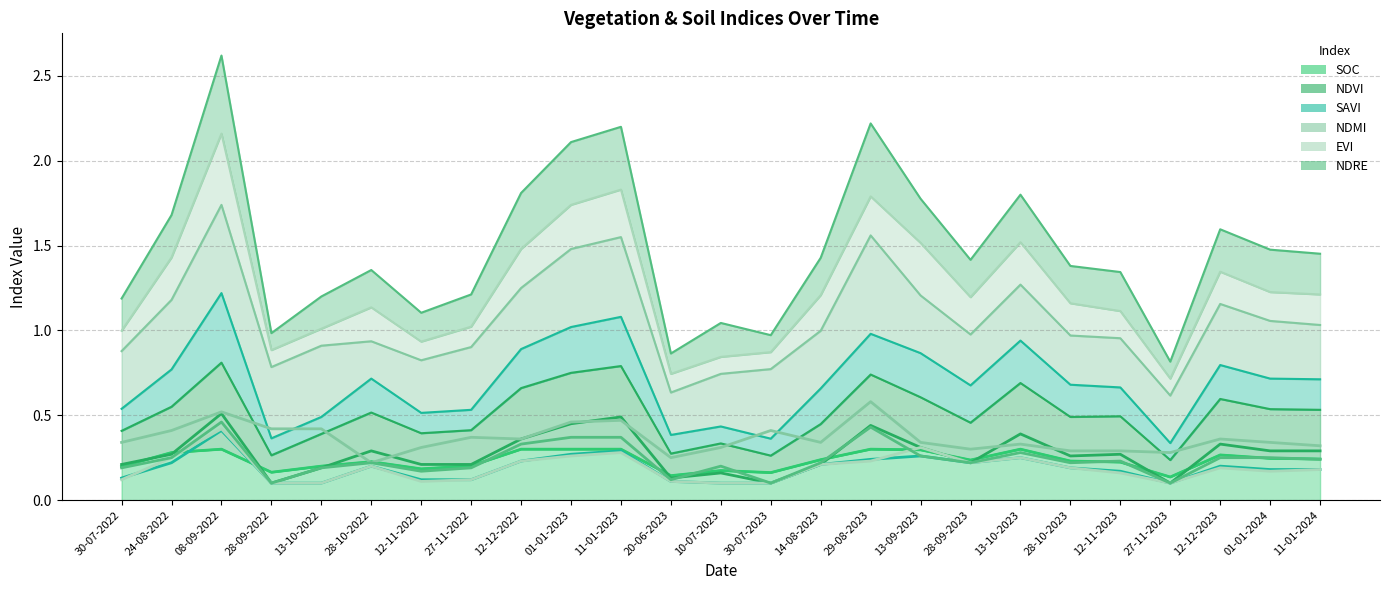

Reading left to right, extract all data points from this chart.

soc (line): 0.2	0.3	0.3	0.2	0.2	0.2	0.2	0.2	0.3	0.3	0.3	0.1	0.2	0.2	0.2	0.3	0.3	0.2	0.3	0.2	0.2	0.1	0.3	0.2	0.2
ndvi (line): 0.2	0.3	0.5	0.1	0.2	0.3	0.2	0.2	0.4	0.5	0.5	0.1	0.2	0.1	0.2	0.4	0.3	0.2	0.4	0.3	0.3	0.1	0.3	0.3	0.3
savi (line): 0.1	0.2	0.4	0.1	0.1	0.2	0.1	0.1	0.2	0.3	0.3	0.1	0.1	0.1	0.2	0.2	0.3	0.2	0.2	0.2	0.2	0.1	0.2	0.2	0.2
ndmi (line): 0.3	0.4	0.5	0.4	0.4	0.2	0.3	0.4	0.4	0.5	0.5	0.2	0.3	0.4	0.3	0.6	0.3	0.3	0.3	0.3	0.3	0.3	0.4	0.3	0.3
evi (line): 0.1	0.2	0.4	0.1	0.1	0.2	0.1	0.1	0.2	0.3	0.3	0.1	0.1	0.1	0.2	0.2	0.3	0.2	0.2	0.2	0.2	0.1	0.2	0.2	0.2
ndre (line): 0.2	0.2	0.5	0.1	0.2	0.2	0.2	0.2	0.3	0.4	0.4	0.1	0.2	0.1	0.2	0.4	0.3	0.2	0.3	0.2	0.2	0.1	0.2	0.2	0.2